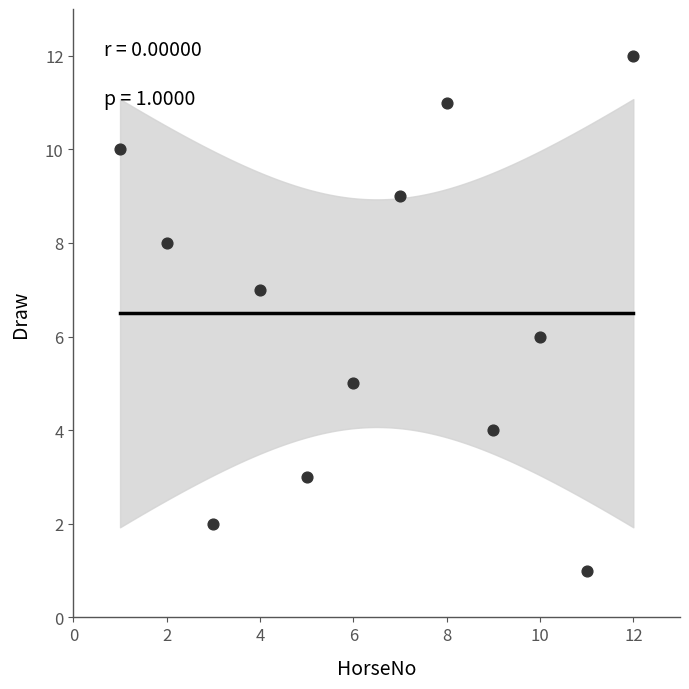

What is the average X value?

6